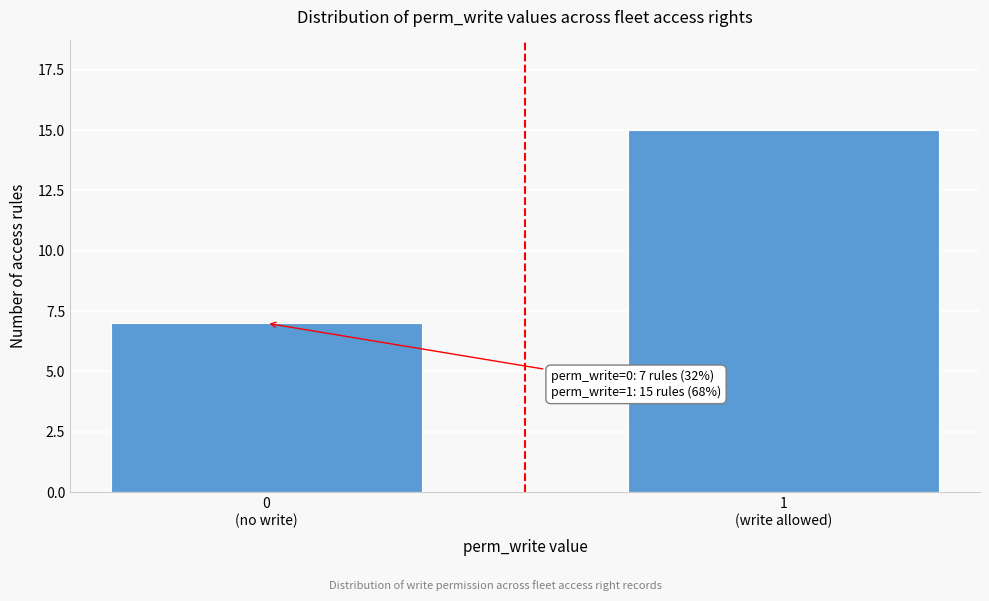

Reading left to right, what are all the values shown in this chart?

7	15